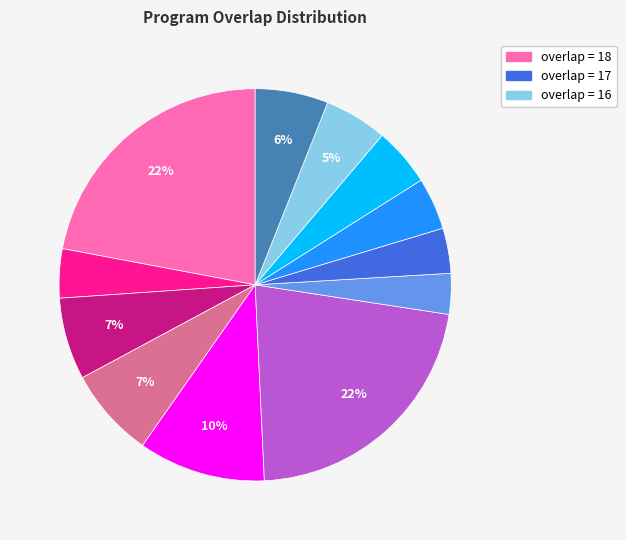

To the nearest percent, what is the difference between the largest and smallest slice percentages?

19%